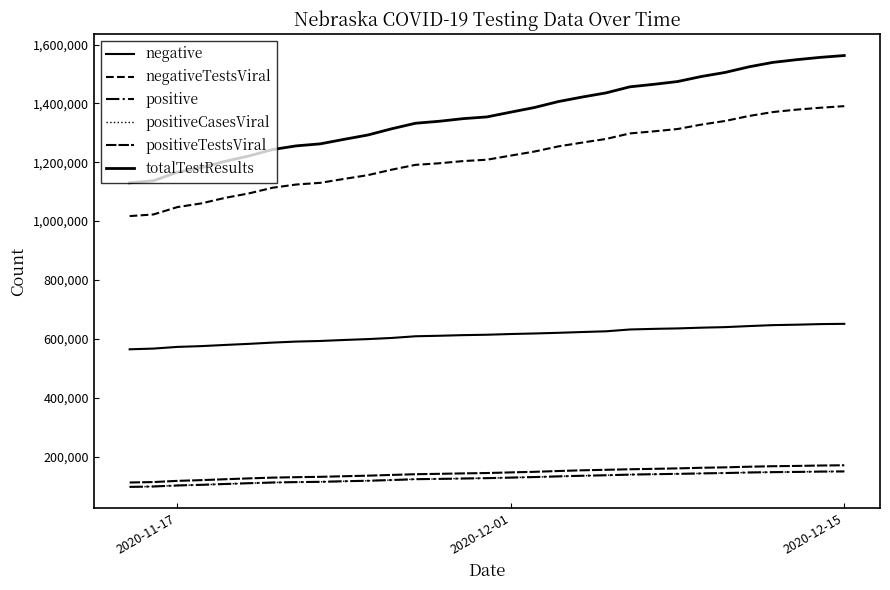

Is this an area chart (filled region under the line)?

No